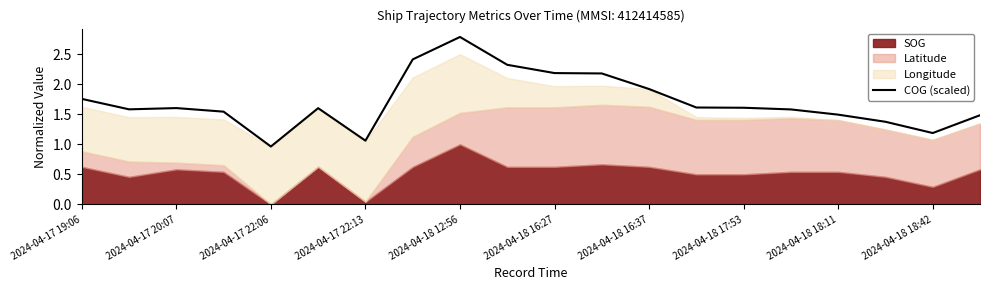

What is the average value?

1.7